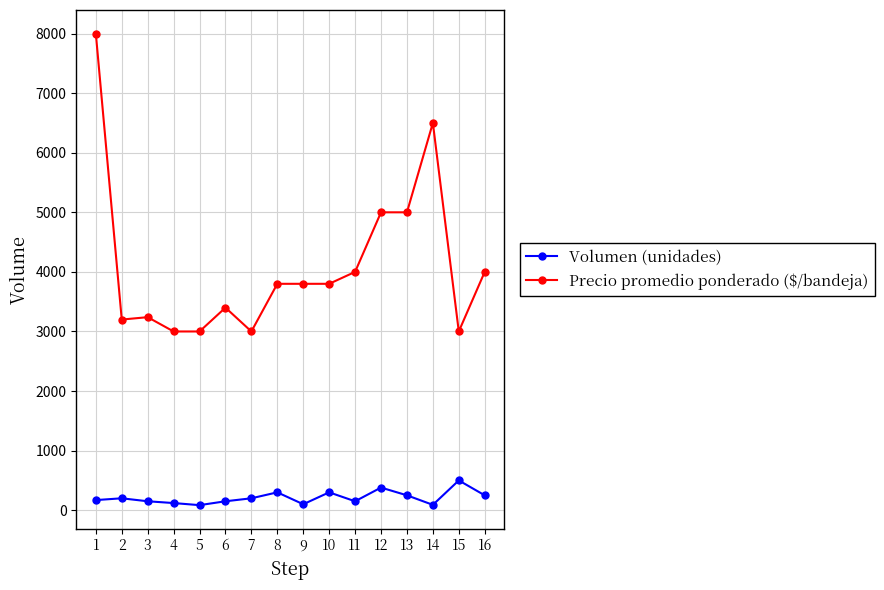

What is the value of the Precio promedio ponderado ($/bandeja) point at the 13th from the left?

5000